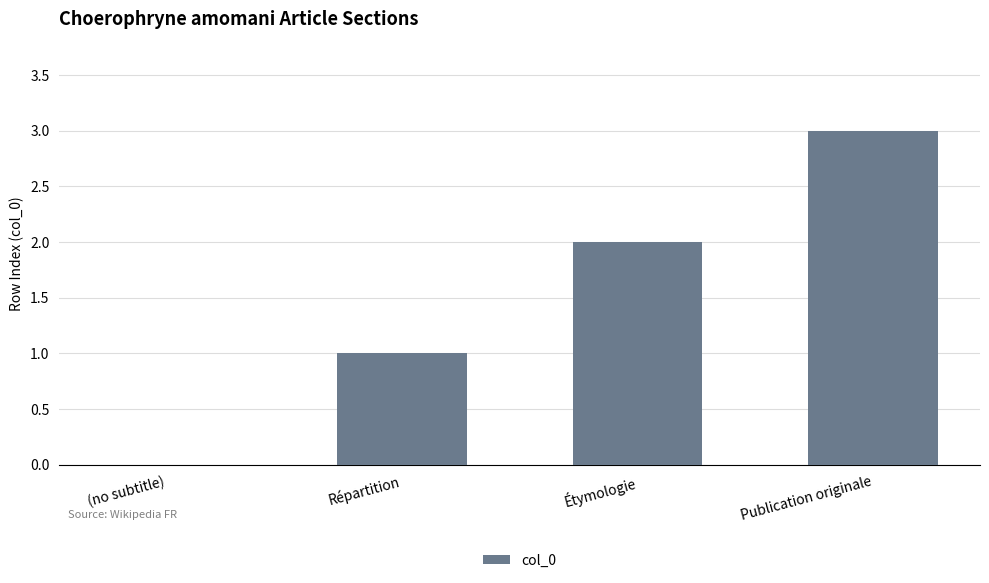

What is the greatest value displayed?

3